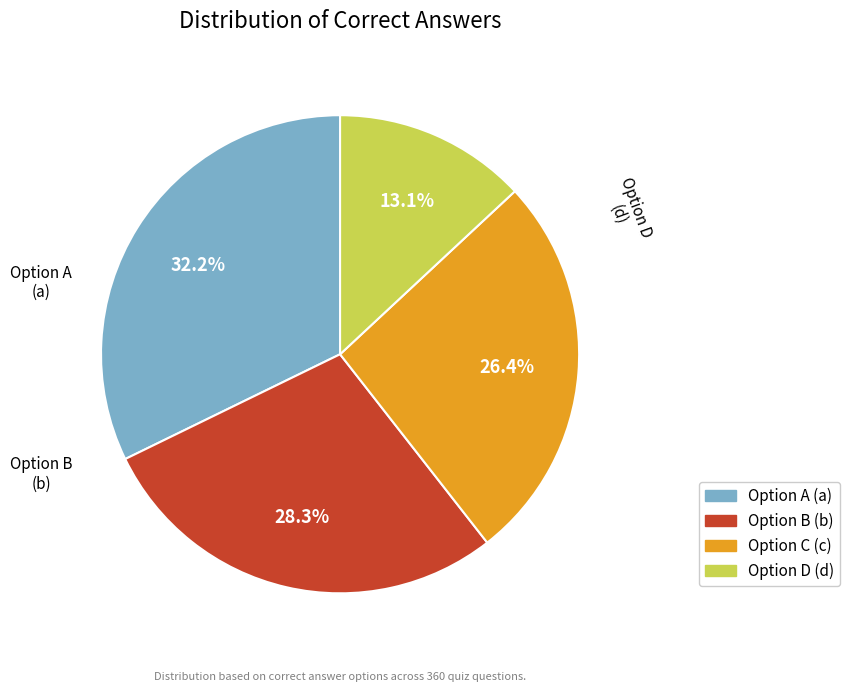

Does any single category account for the majority?

No